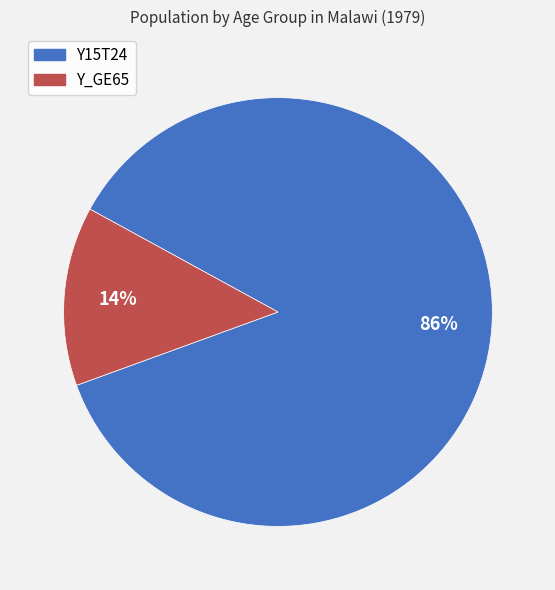

True or false: Y_GE65 accounts for 14% of the total.

True